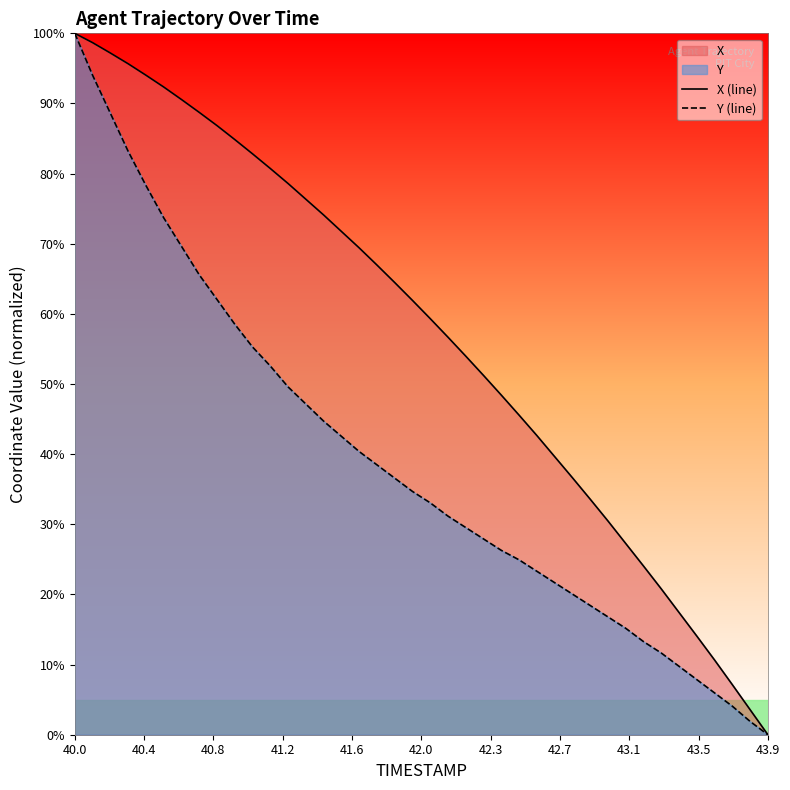

What is the maximum value shown in the chart?

100.0